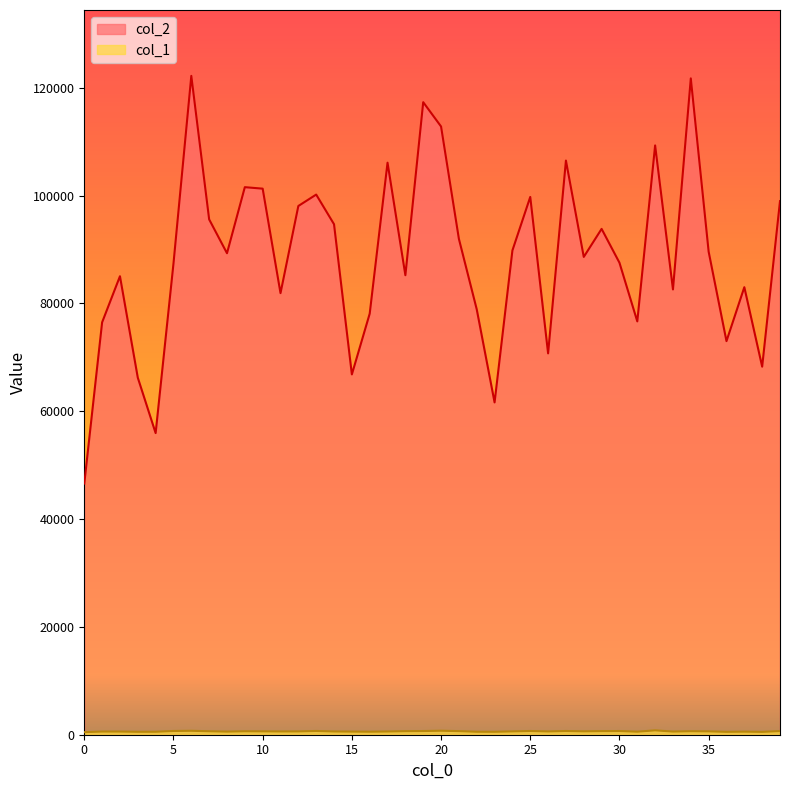

Which has a higher value, 13 or 11?

13